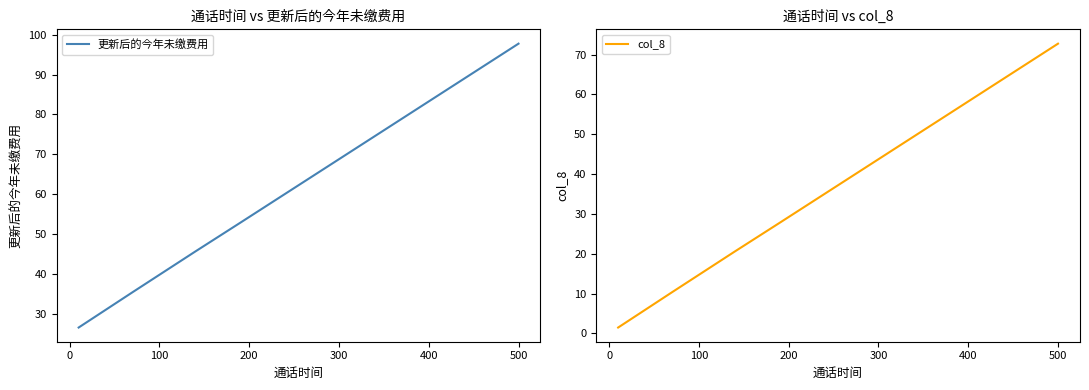

How many series are shown in this chart?

2